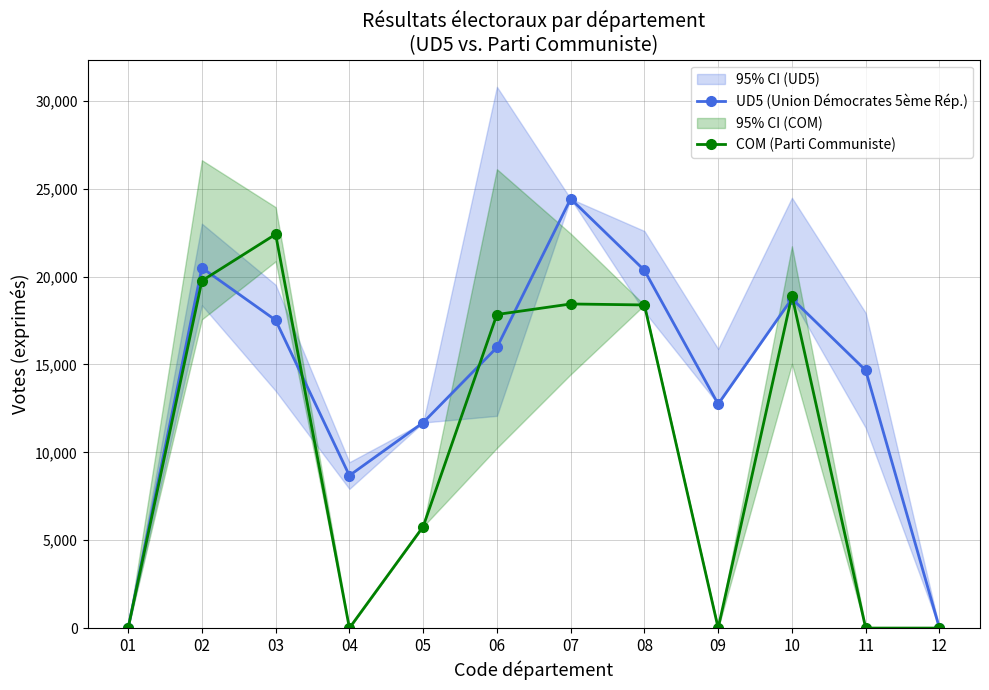

Where is the first local minimum for UD5 (Union Démocrates 5ème Rép.)?

04